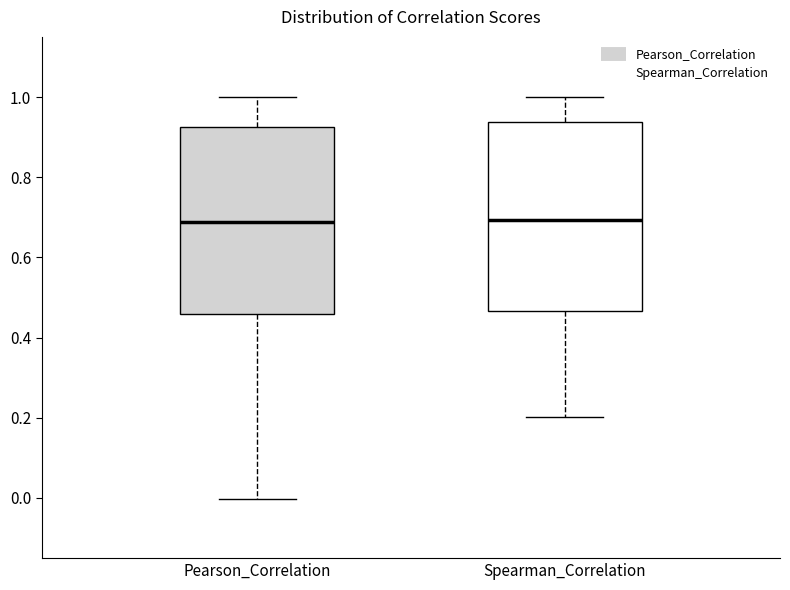

Where is the lower edge of the box for Spearman_Correlation on the y-axis? The values are not printed on the chart, so give them approximately, as read against the axis.

0.46